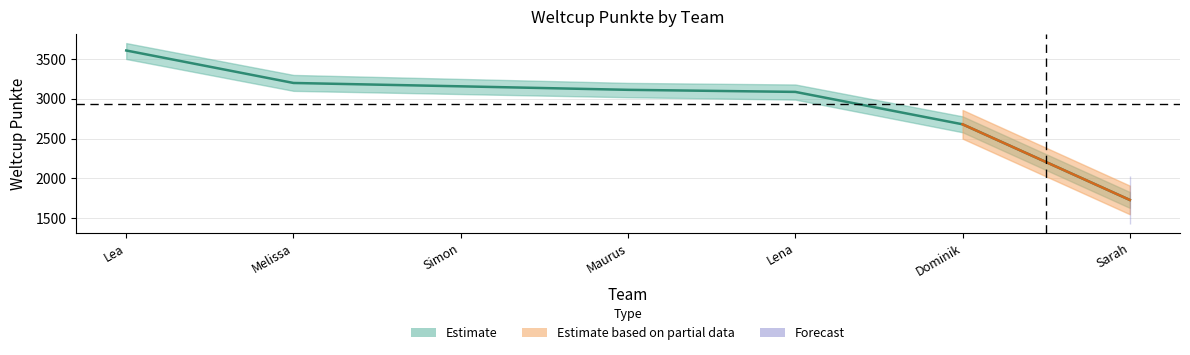

Rank the categories by value from highest to lowest.

Lea, Melissa, Simon, Maurus, Lena, Dominik, Sarah